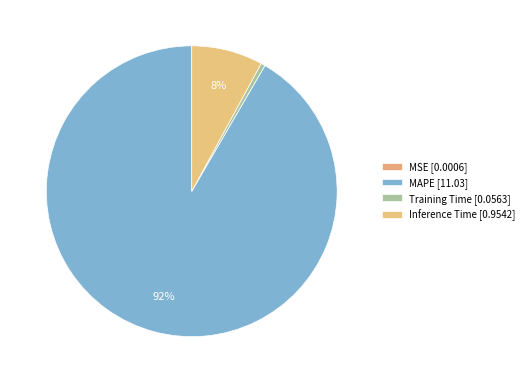

How many segments does this pie chart have?

4